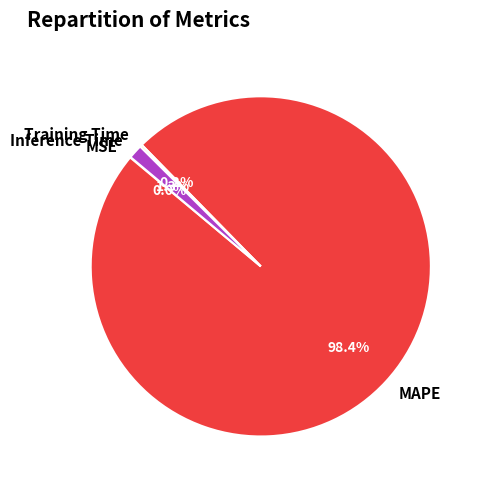

To the nearest percent, what percentage of the pie is Inference Time?

1%